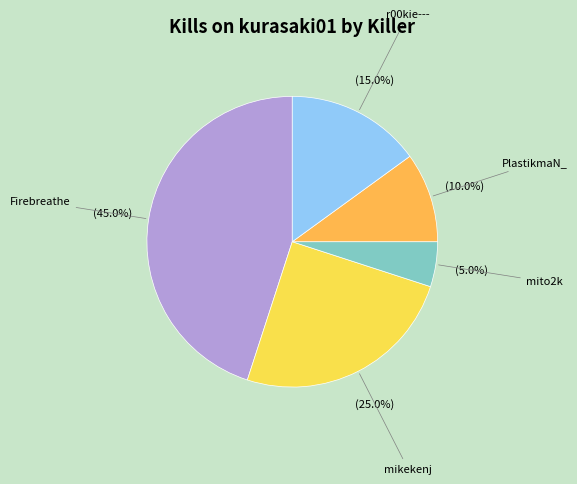

To the nearest percent, what is the difference between the largest and smallest slice percentages?

40%